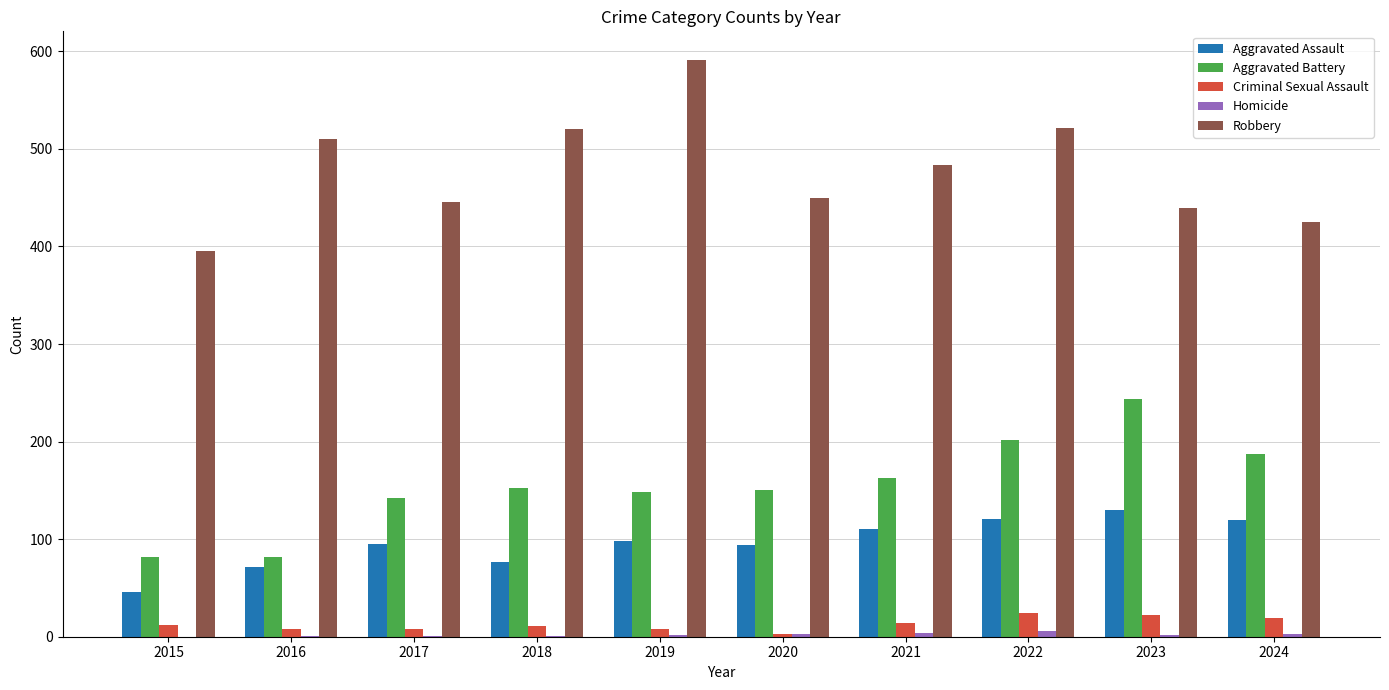

Between 2023 and 2024, which series saw the biggest shift?

Aggravated Battery